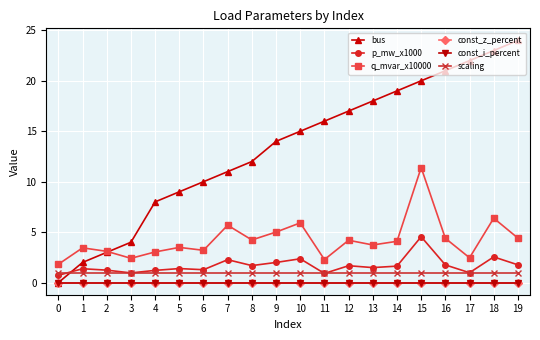

What is the highest value of the bus series?

24.0